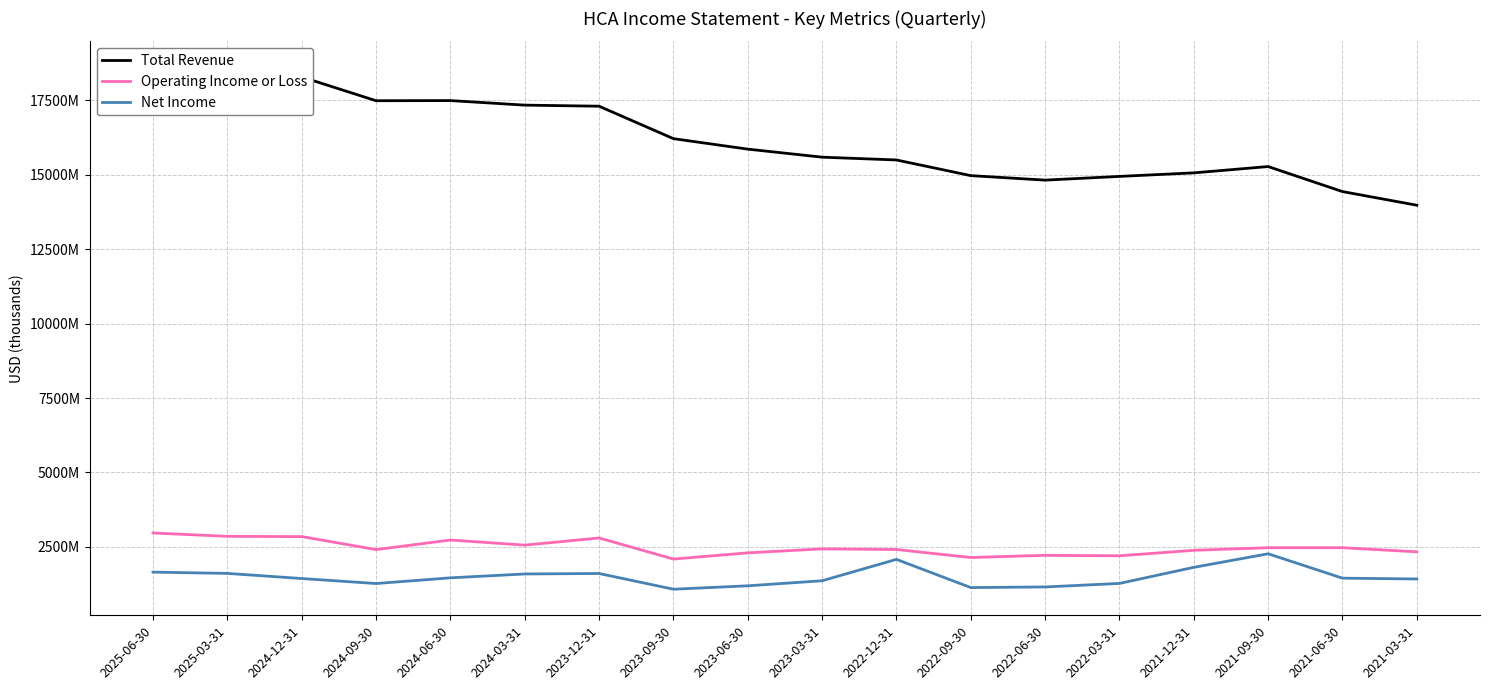

Reading right to left, what are all the values shown in this chart?

Total Revenue: 2021-03-31=13977000	2021-06-30=14435000	2021-09-30=15276000	2021-12-31=15064000	2022-03-31=14945000	2022-06-30=14820000	2022-09-30=14971000	2022-12-31=15497000	2023-03-31=15591000	2023-06-30=15861000	2023-09-30=16213000	2023-12-31=17303000	2024-03-31=17339000	2024-06-30=17492000	2024-09-30=17487000	2024-12-31=18285000	2025-03-31=18321000	2025-06-30=18605000
Operating Income or Loss: 2021-03-31=2334000	2021-06-30=2473000	2021-09-30=2473000	2021-12-31=2386000	2022-03-31=2201000	2022-06-30=2218000	2022-09-30=2143000	2022-12-31=2413000	2023-03-31=2434000	2023-06-30=2300000	2023-09-30=2092000	2023-12-31=2800000	2024-03-31=2560000	2024-06-30=2731000	2024-09-30=2410000	2024-12-31=2846000	2025-03-31=2855000	2025-06-30=2967000
Net Income: 2021-03-31=1423000	2021-06-30=1450000	2021-09-30=2269000	2021-12-31=1814000	2022-03-31=1273000	2022-06-30=1155000	2022-09-30=1134000	2022-12-31=2081000	2023-03-31=1363000	2023-06-30=1193000	2023-09-30=1079000	2023-12-31=1607000	2024-03-31=1591000	2024-06-30=1461000	2024-09-30=1270000	2024-12-31=1438000	2025-03-31=1610000	2025-06-30=1653000